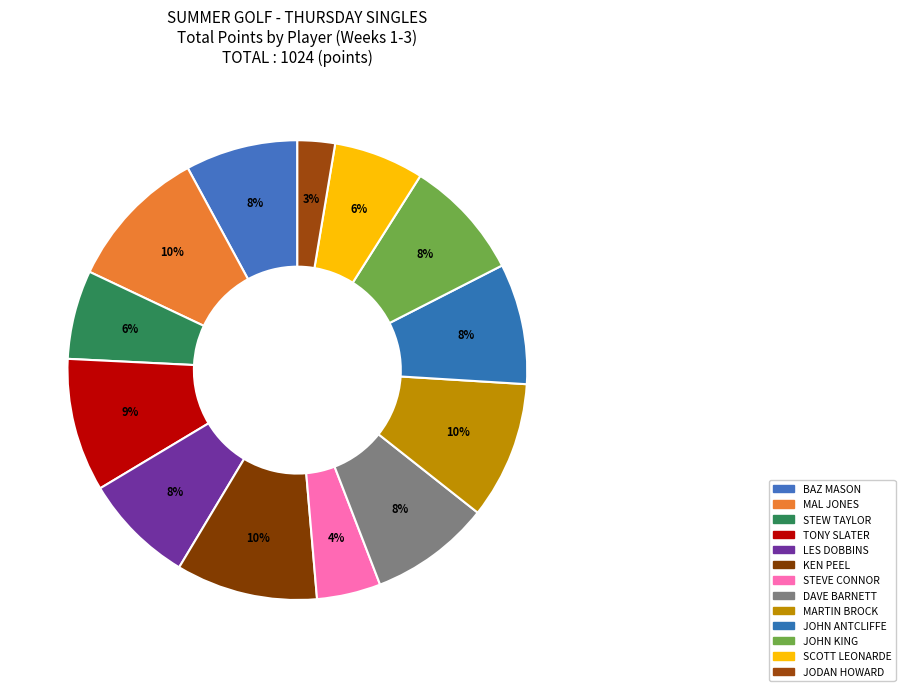

How many slices are in this pie chart?

13